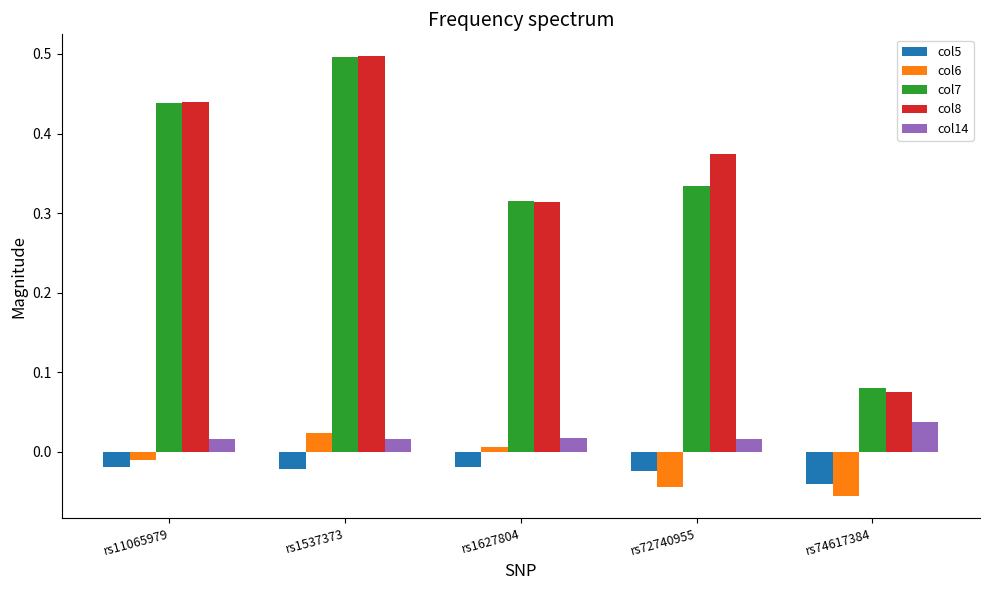

Rank the categories by col7 value from lowest to highest.

rs74617384, rs1627804, rs72740955, rs11065979, rs1537373